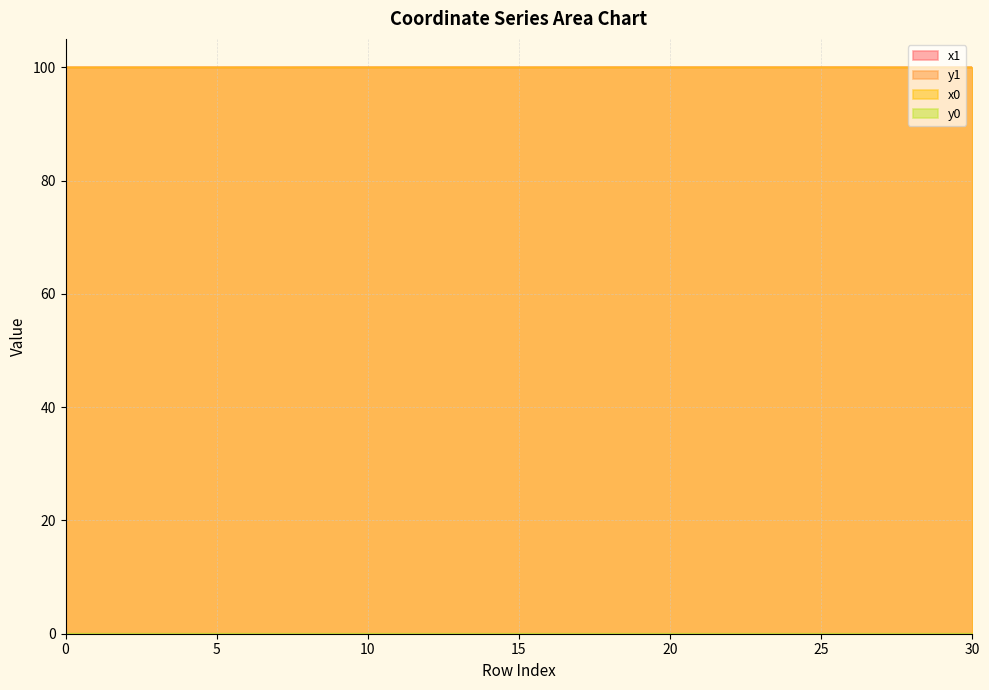

How many interior local valleys does the y0 series have?

5